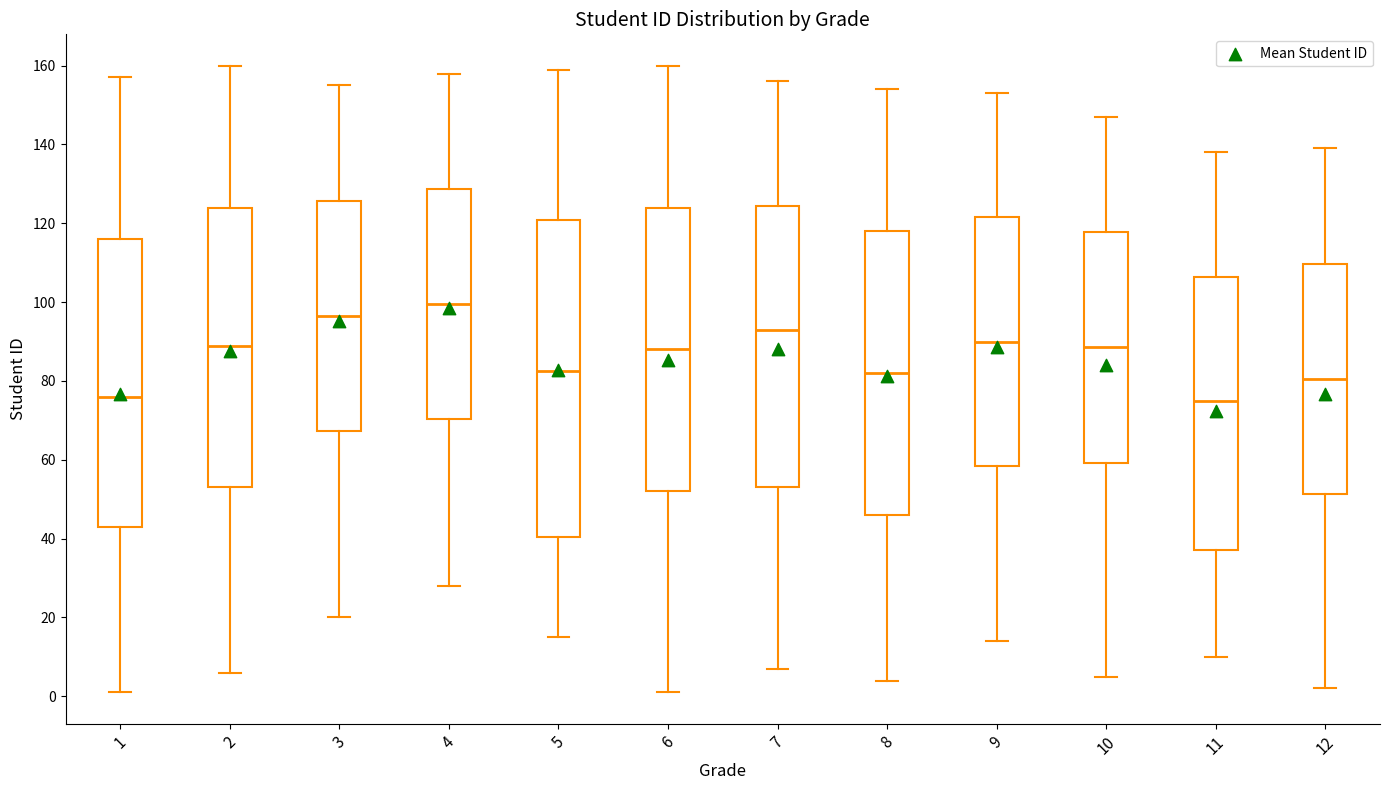

Which box is the tallest, from its lower edge to its upper edge?

5